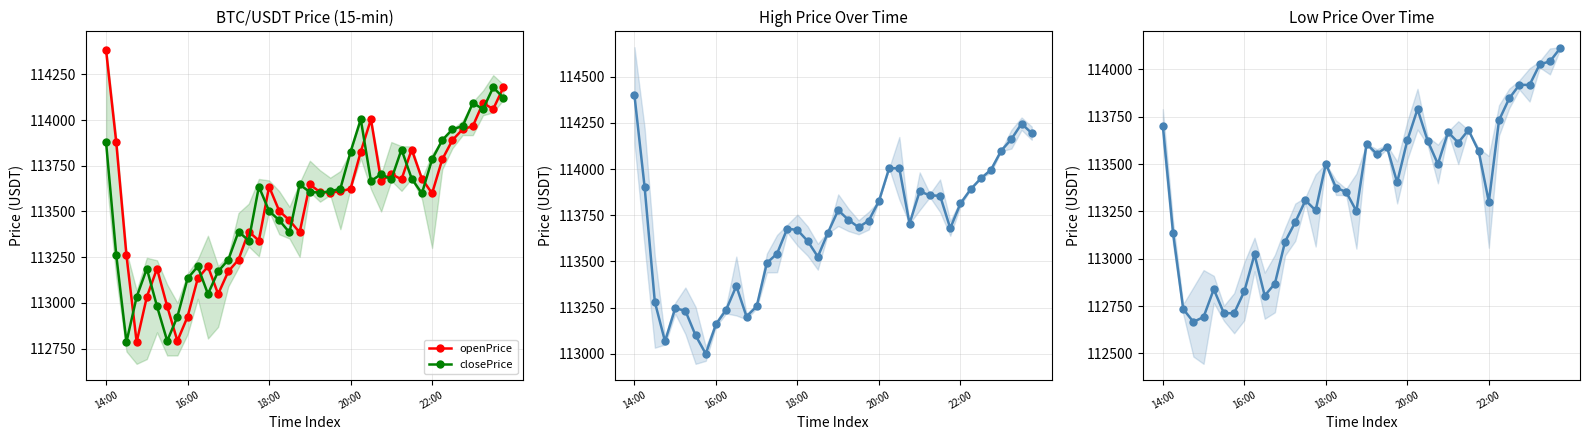

True or false: closePrice has more than 2 interior local peaks.

True